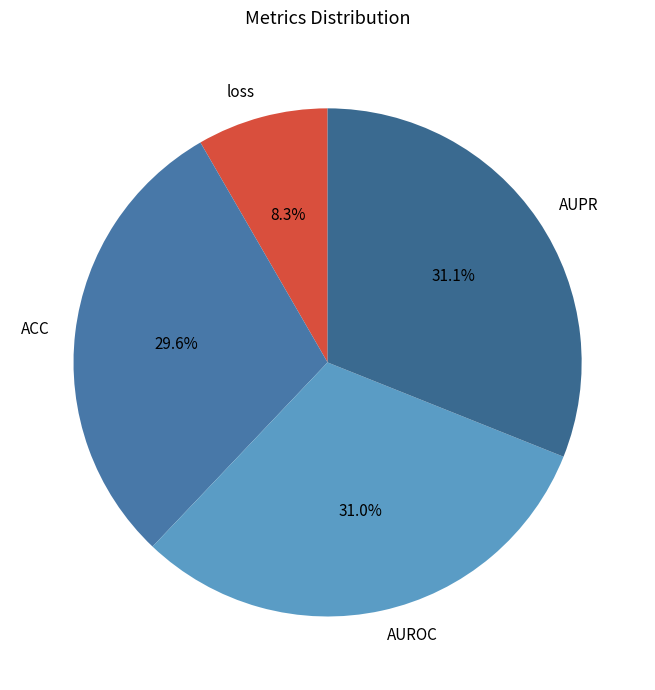

How many slices are in this pie chart?

4